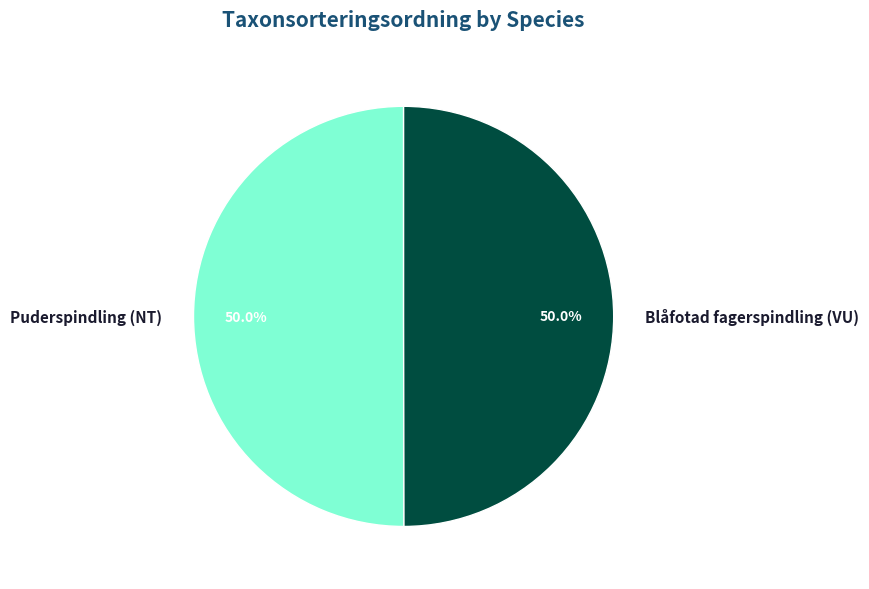

What percentage do Puderspindling (NT) and Blåfotad fagerspindling (VU) together represent?

100.0%